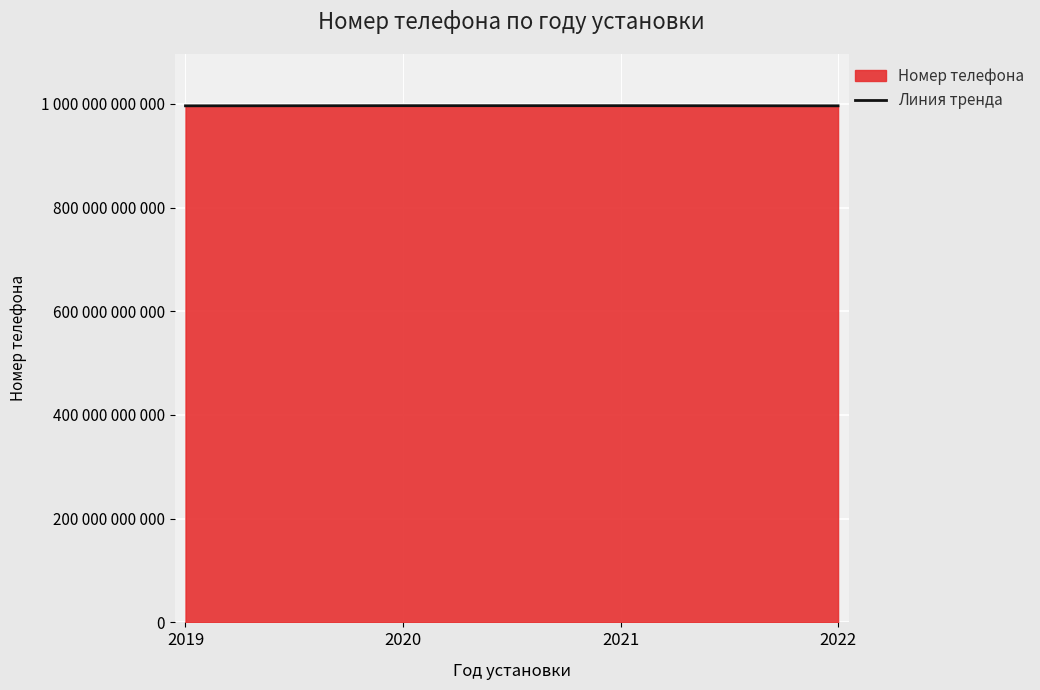

How many interior local peaks (higher than both neighbors) does the data have?

1